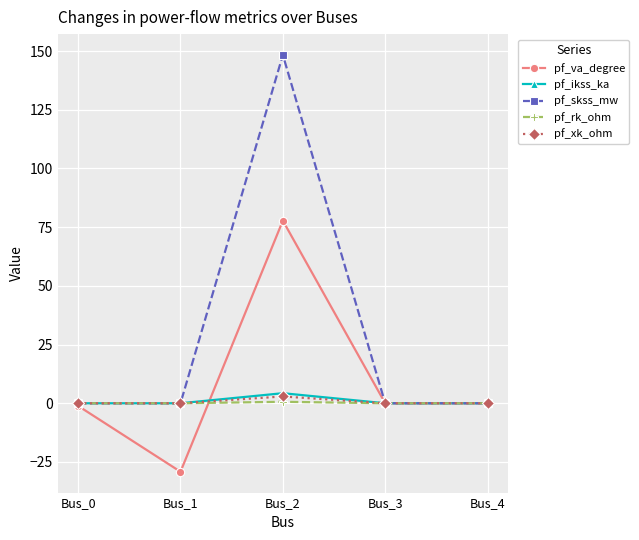

Is this an area chart (filled region under the line)?

No